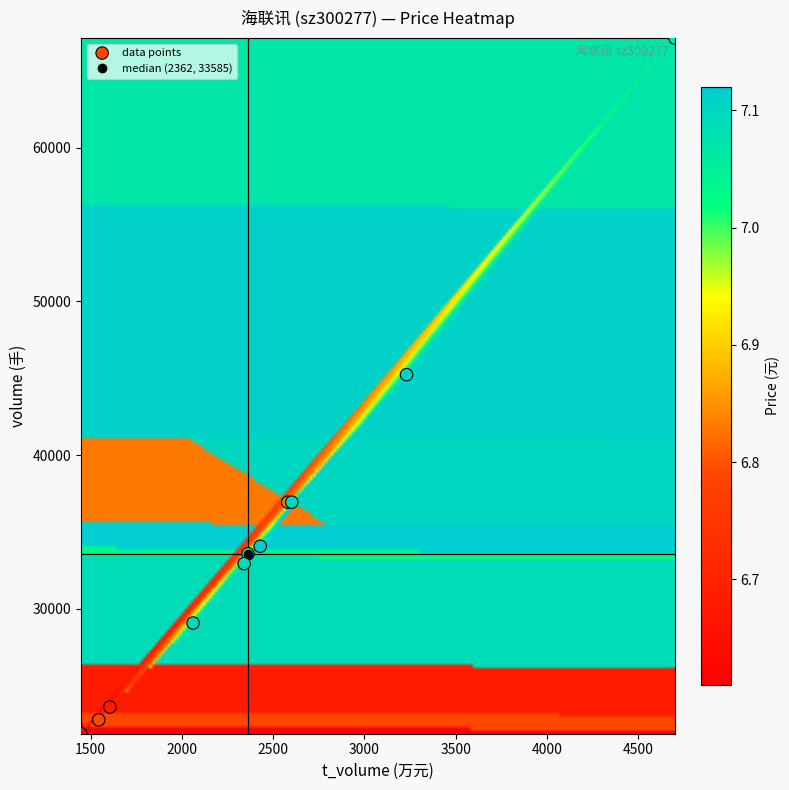

What Y value in the scatter plot is closest to 44511?

45239